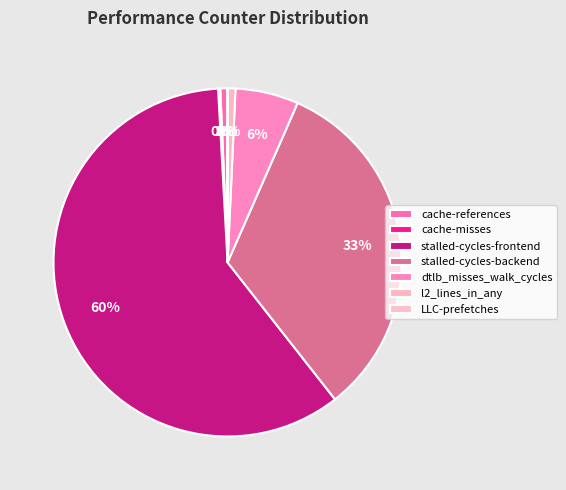

Count the number of slices in the pie.

7